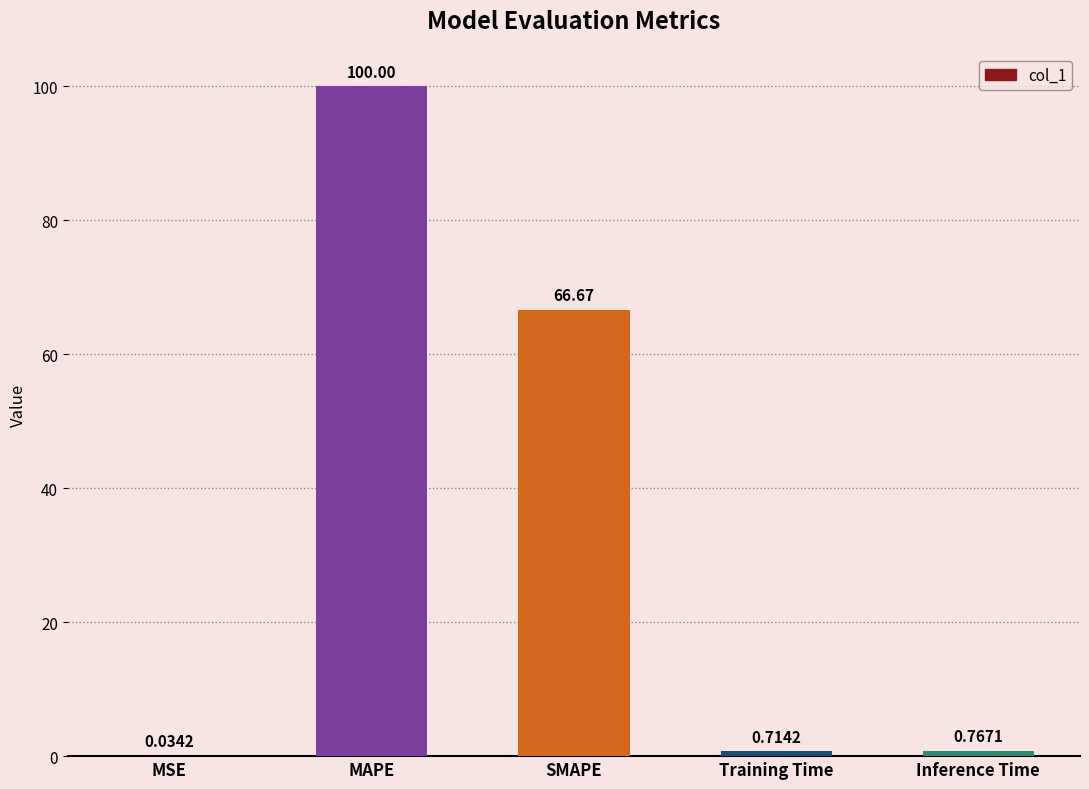

Are the bars horizontal?

No